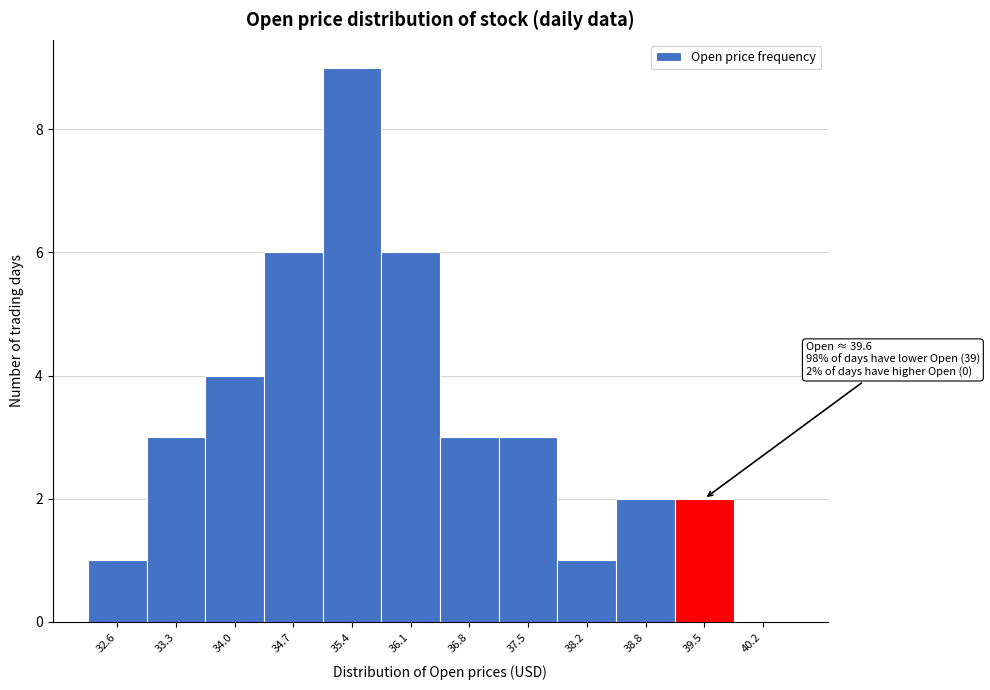

Over which range of the x-axis is the bar tallest?

35.0 to 35.7